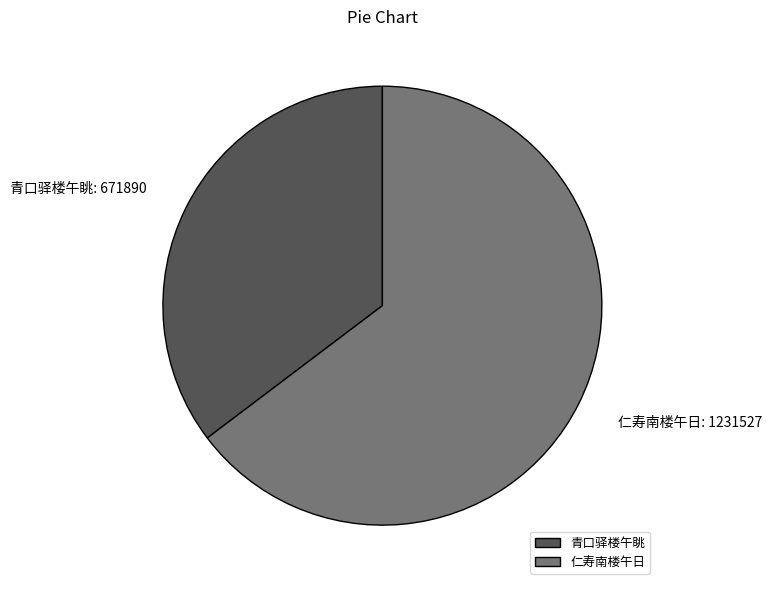

Count the number of slices in the pie.

2